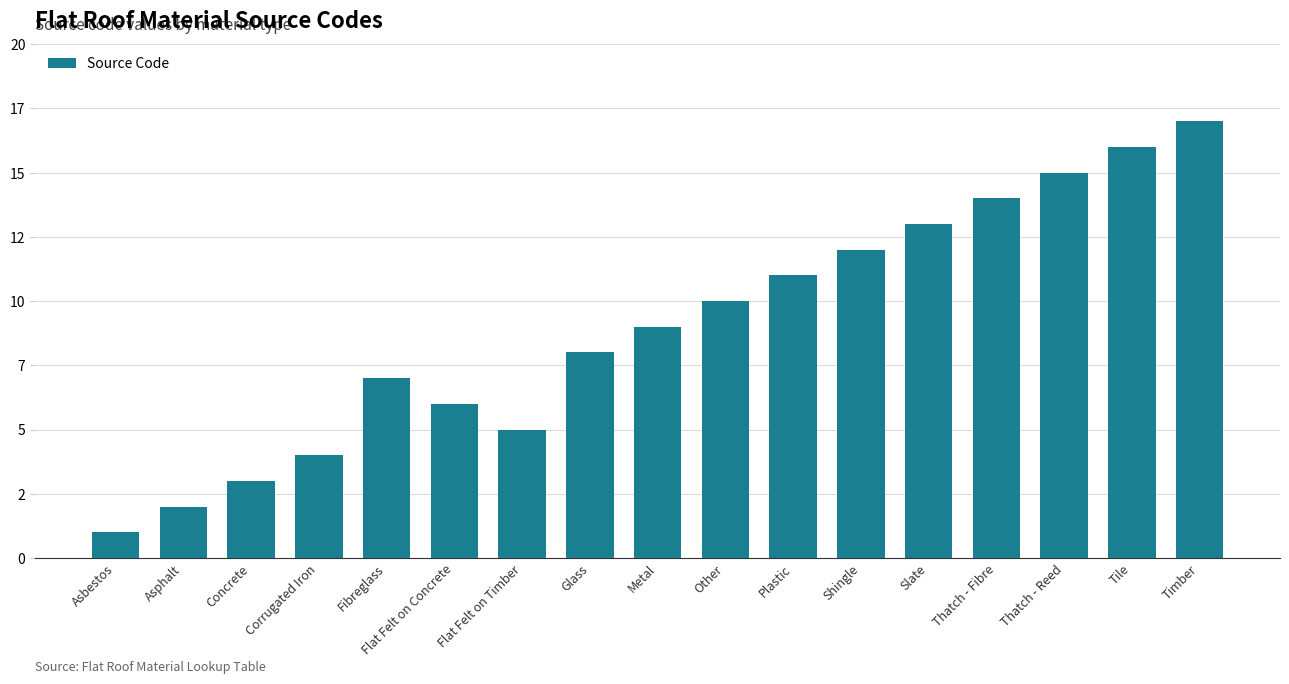

Are the bars horizontal?

No